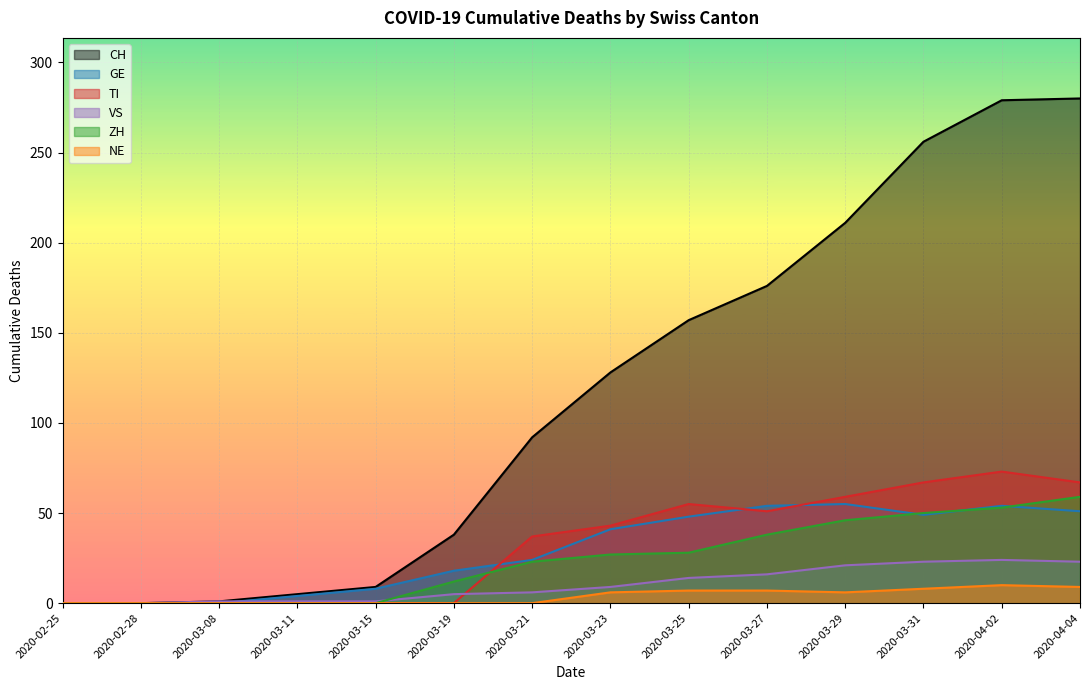

How many positive values does the GE series have?

11